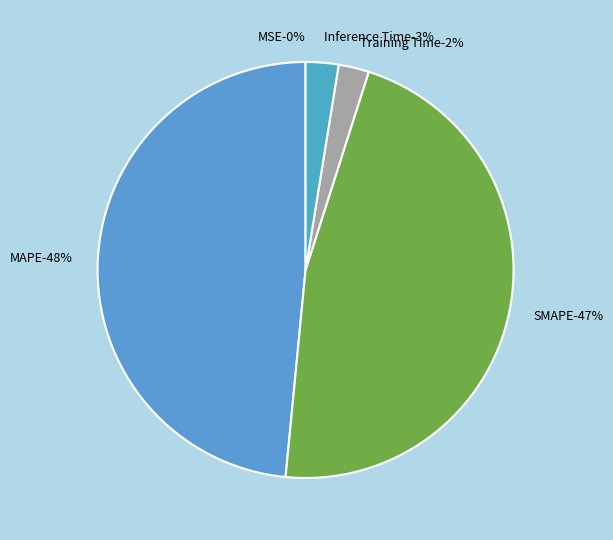

Is it true that Inference Time is 1% of the pie?

False